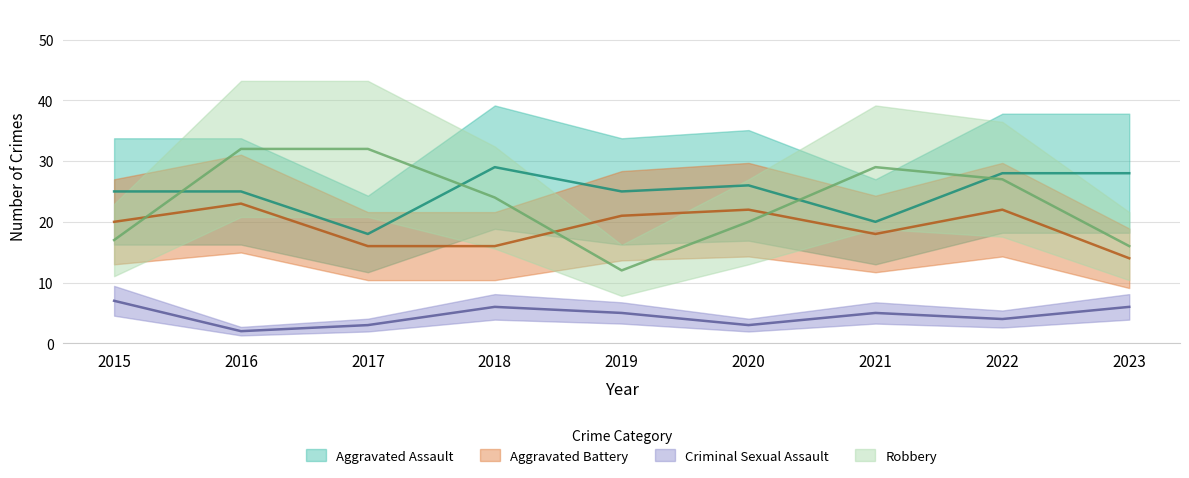

What are all the series names shown in the legend?

Aggravated Assault, Aggravated Battery, Criminal Sexual Assault, Robbery